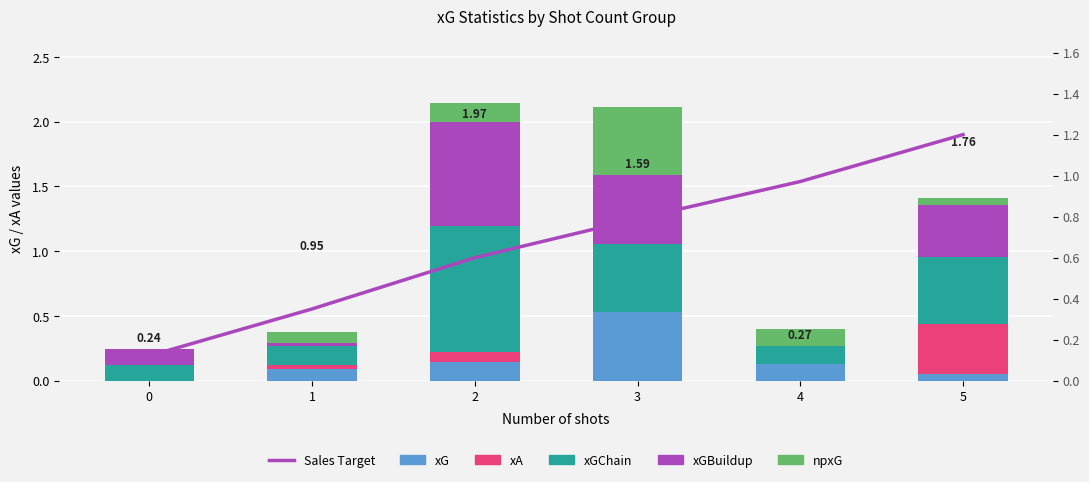

Between 3 and 0, which is larger?

3